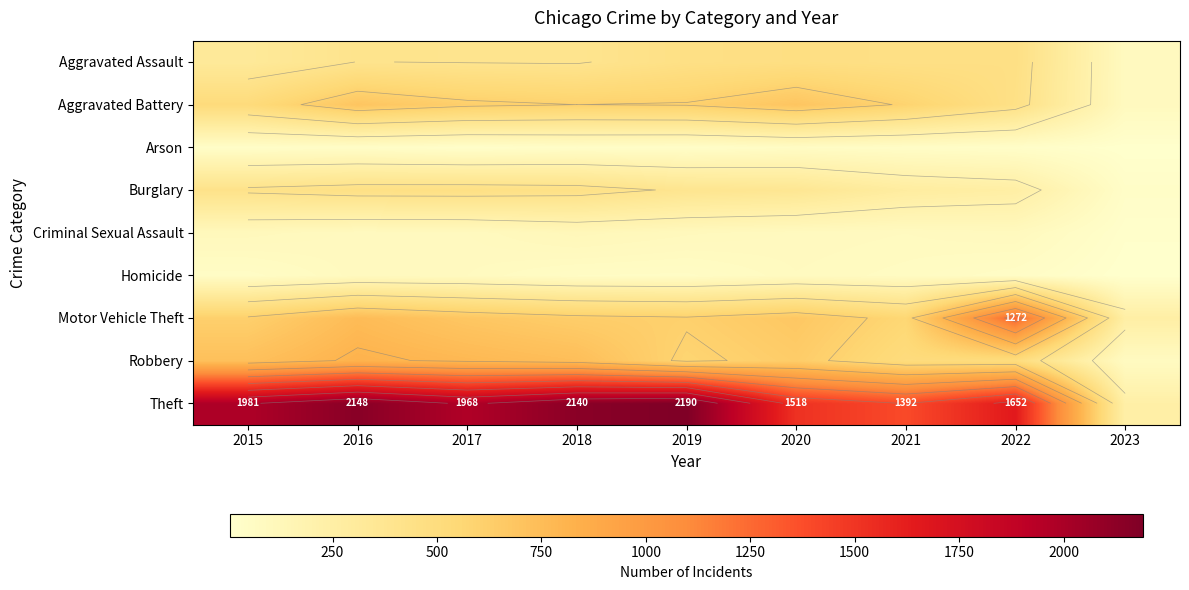

What is the minimum value shown in the chart?

5